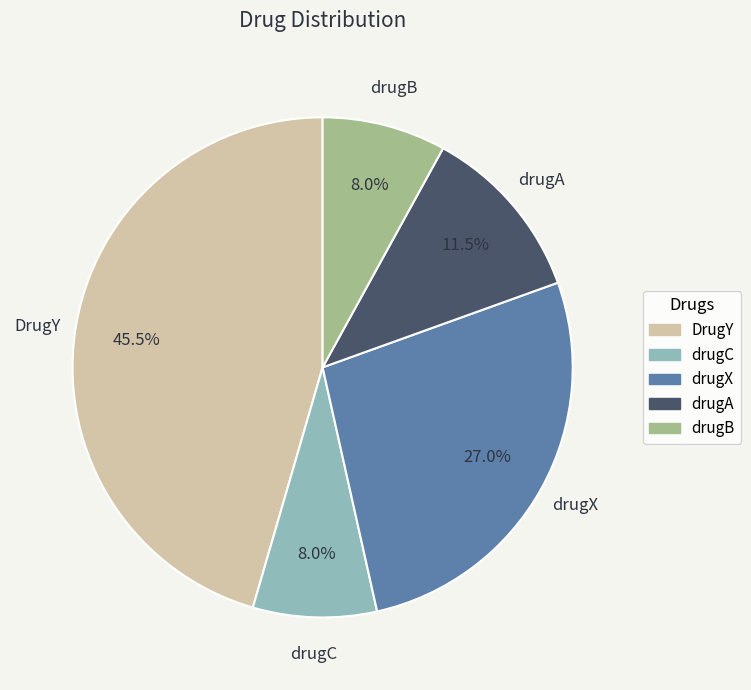

What is the largest slice in the pie chart?

DrugY